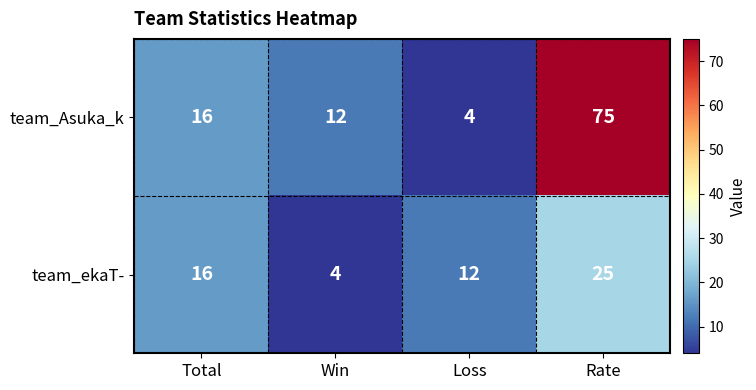

What is the total value across all series at Win?

16